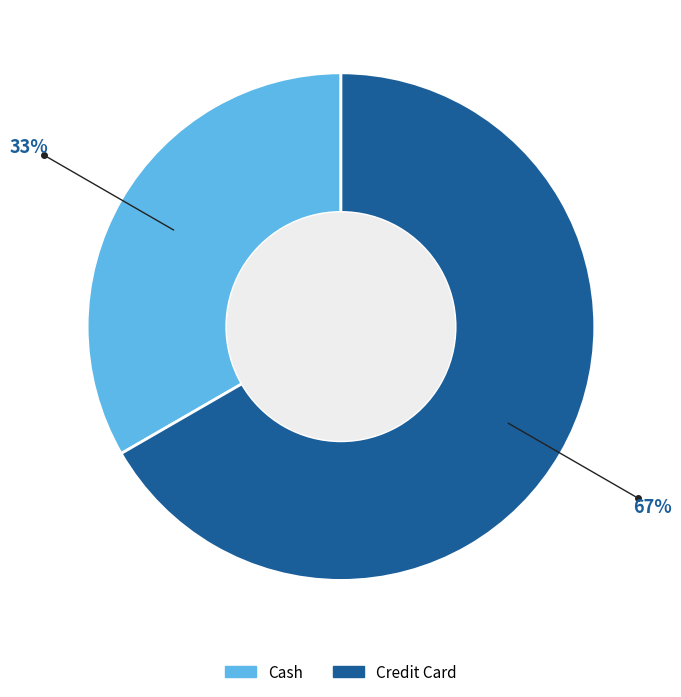

What is the largest slice in the pie chart?

Credit Card